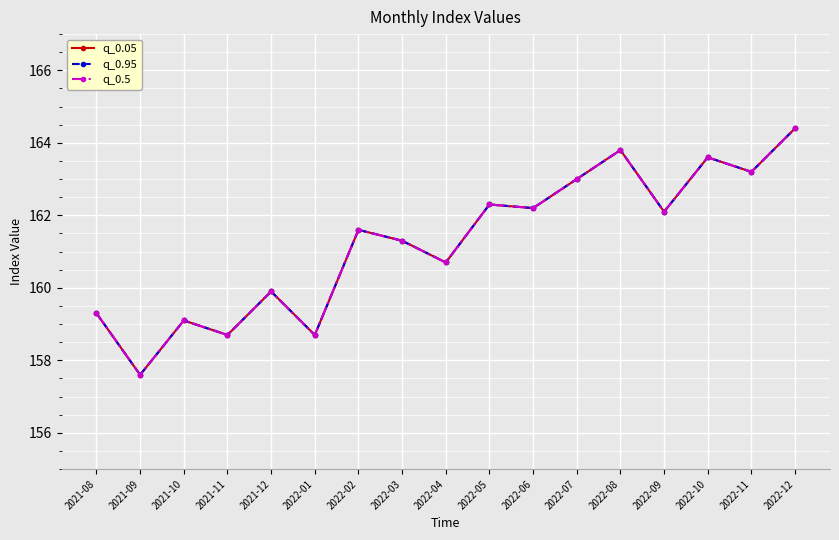

Does the chart have visible grid lines?

Yes